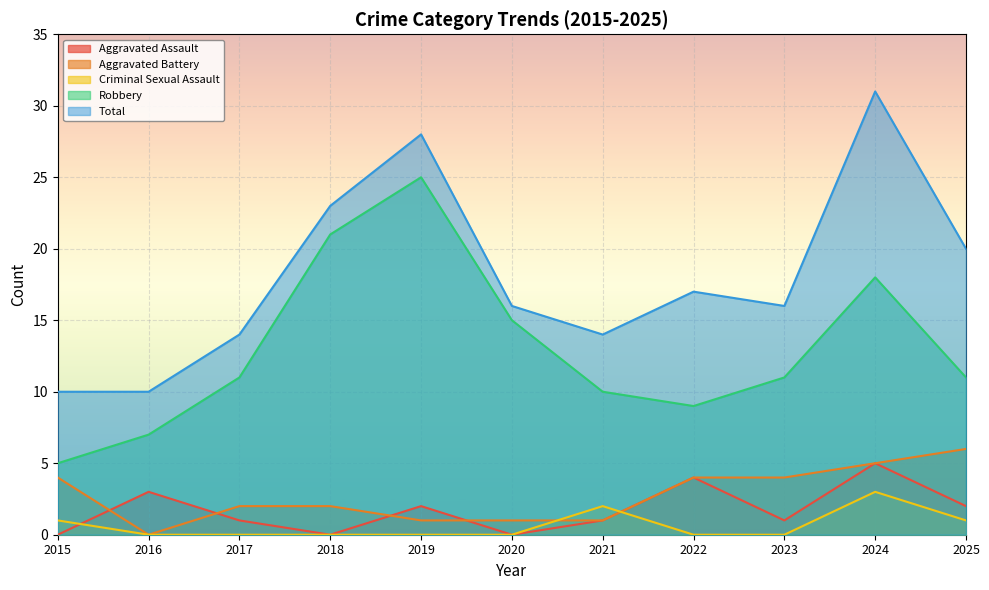

What is the total value across all series at 2020?

32